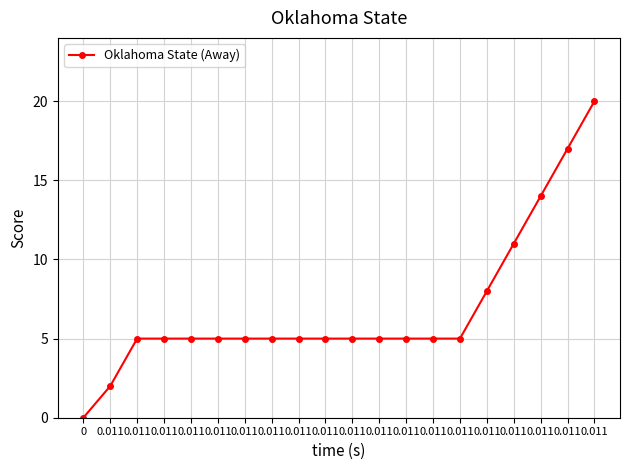

How many categories are shown in the chart?

20